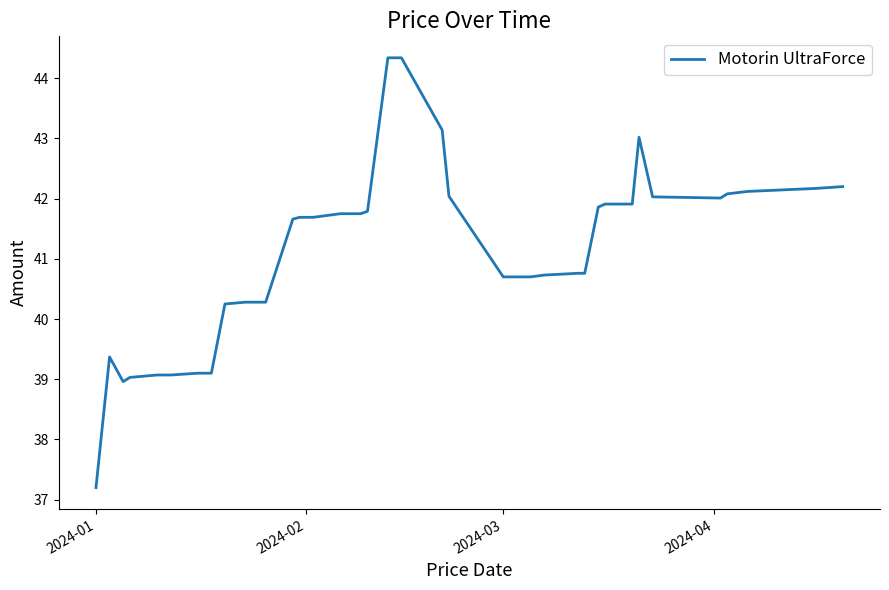

What is the minimum value shown in the chart?

37.2